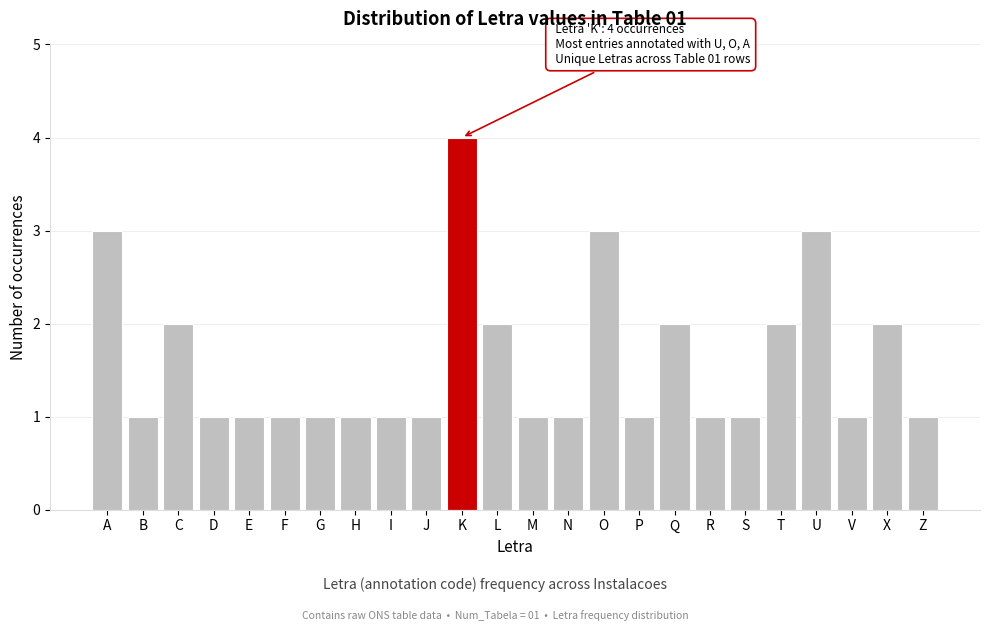

Reading left to right, transcribe all the data shown in this chart.

A=3	B=1	C=2	D=1	E=1	F=1	G=1	H=1	I=1	J=1	K=4	L=2	M=1	N=1	O=3	P=1	Q=2	R=1	S=1	T=2	U=3	V=1	X=2	Z=1